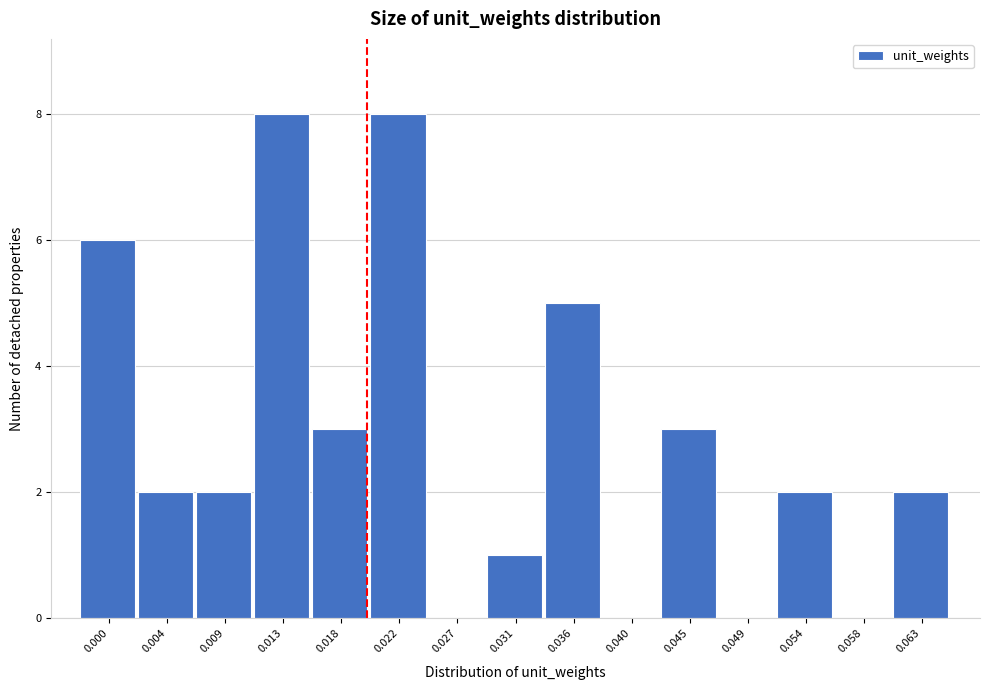

Reading left to right, transcribe all the data shown in this chart.

0.000=6	0.004=2	0.009=2	0.013=8	0.018=3	0.022=8	0.027=0	0.031=1	0.036=5	0.040=0	0.045=3	0.049=0	0.054=2	0.058=0	0.063=2